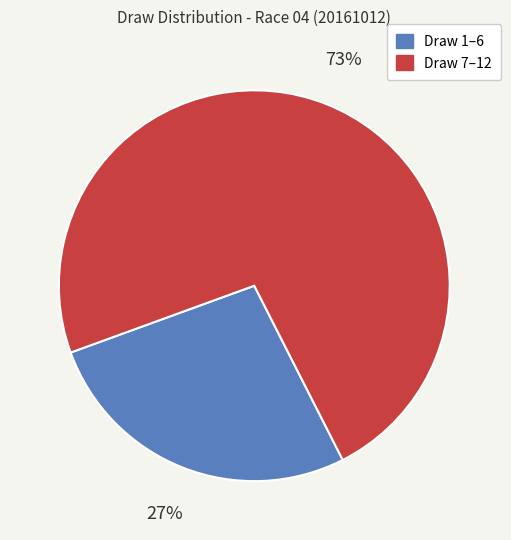

Is there a majority slice in this chart?

Yes